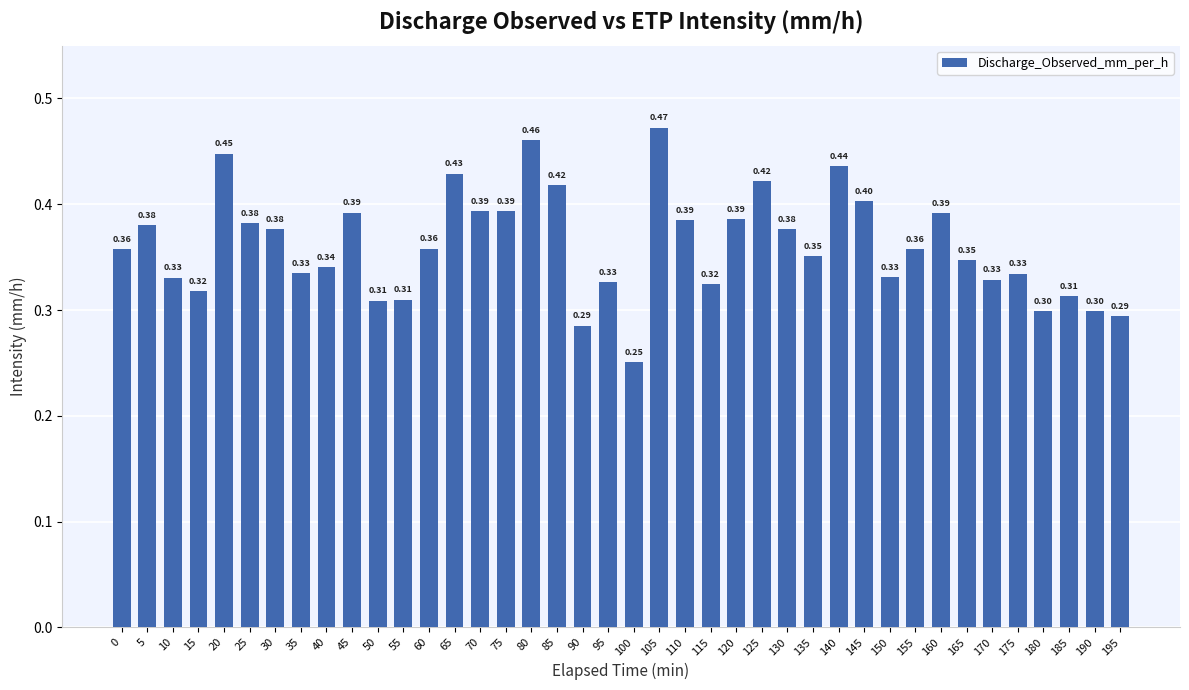

What is the sum of all values?

14.4